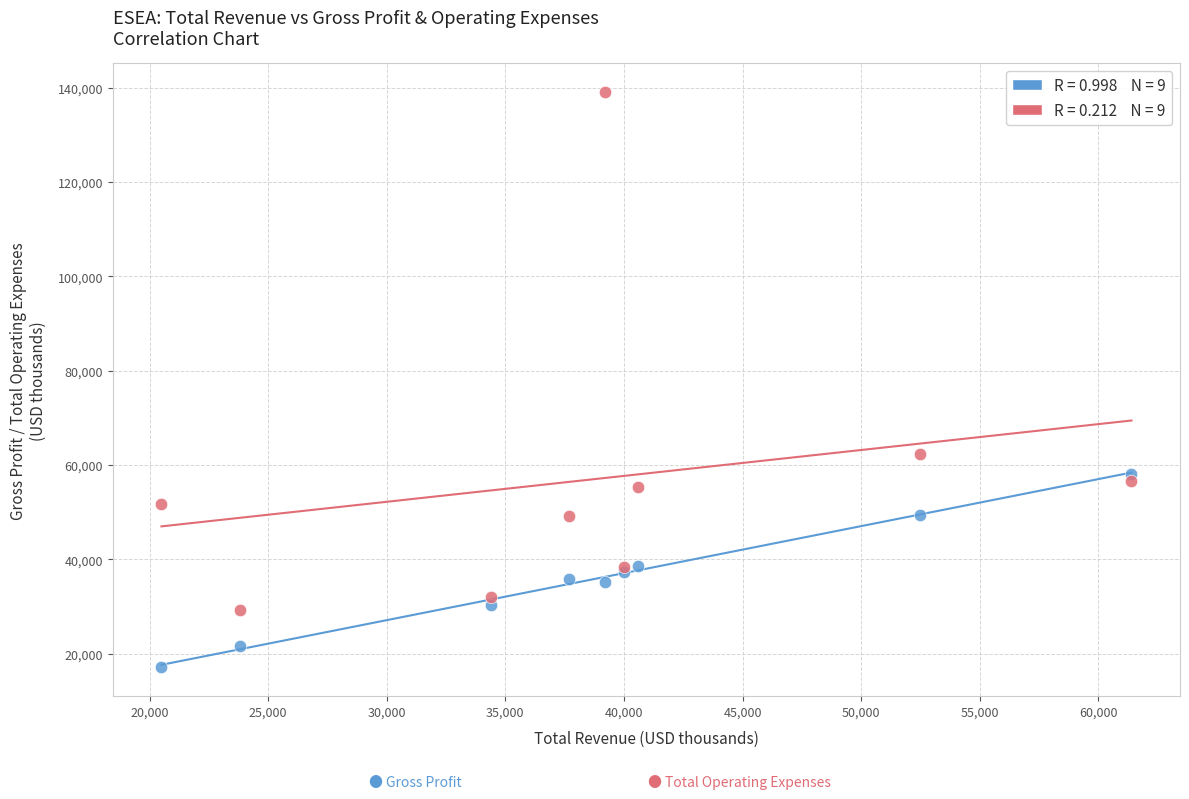

Across all series, what Y value is closest to 78100?

62400